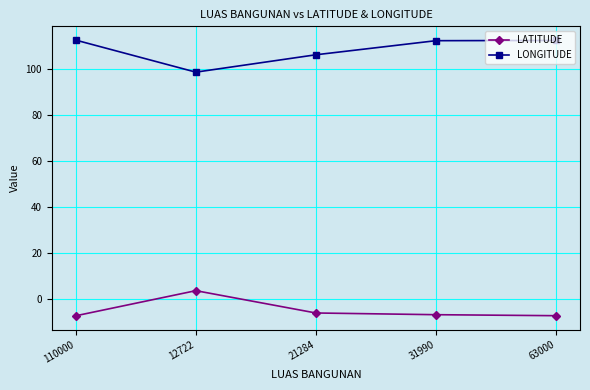

Is the value of LATITUDE at 31990 greater than the value of LONGITUDE at 63000?

No